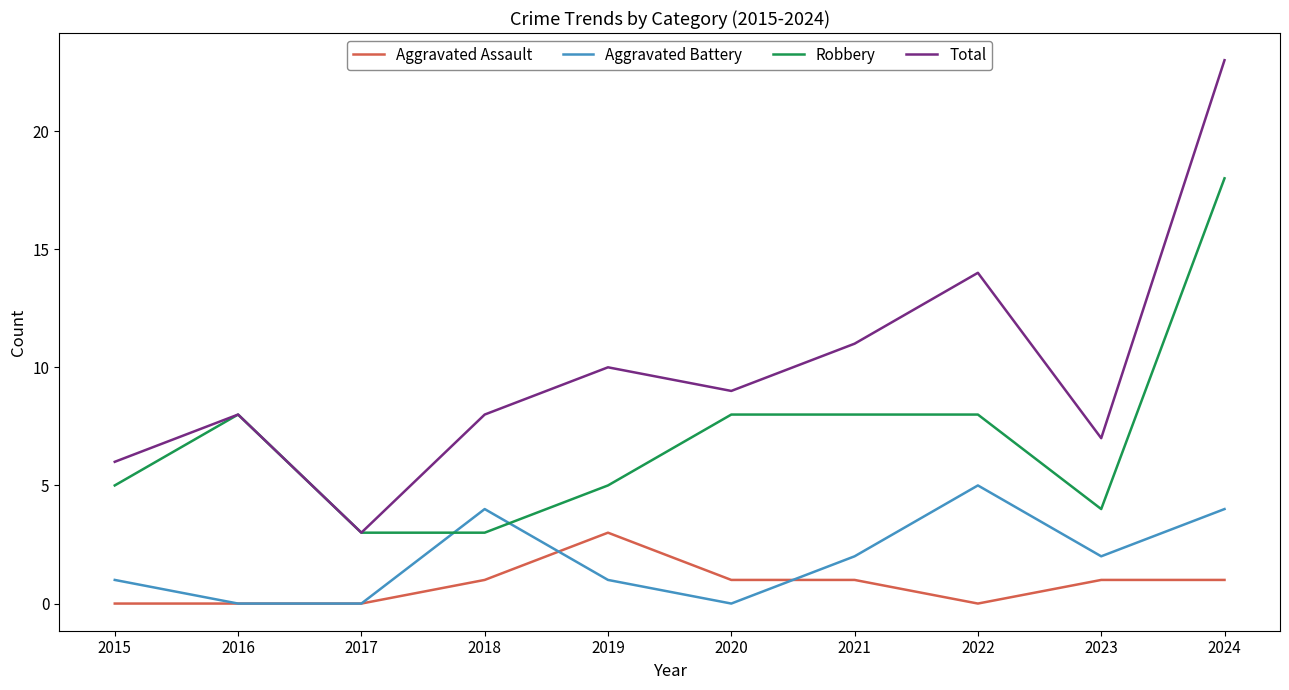

True or false: Robbery has a value of 2 at 2015.

False